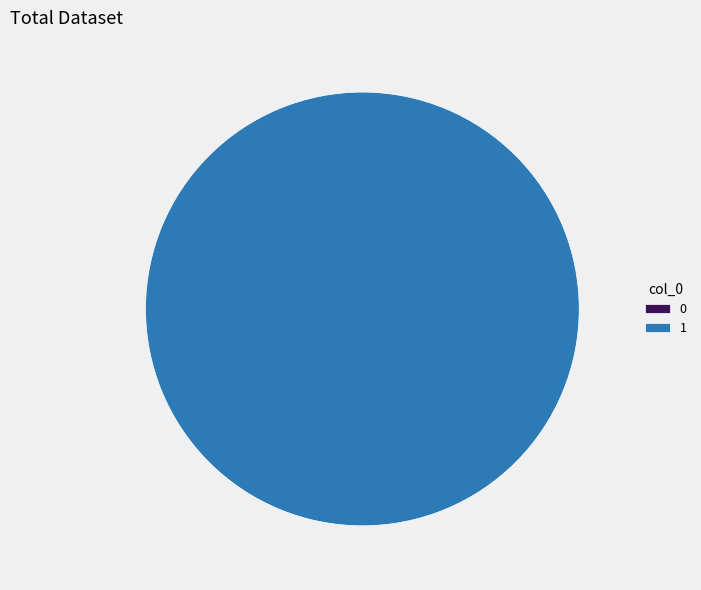

Which has a higher value, 1 or 0?

1